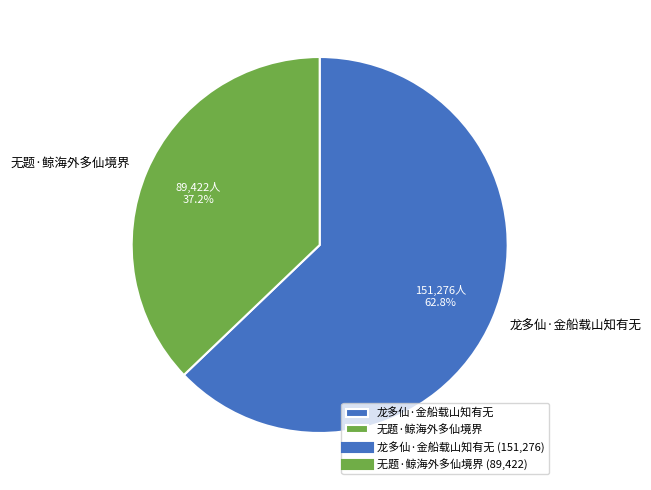

What is the ratio of the value at 龙多仙·金船载山知有无 to the value at 无题·鲸海外多仙境界?

1.7